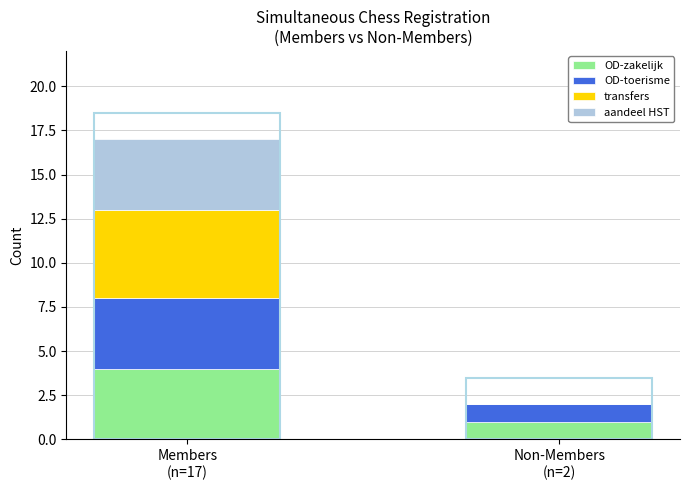

What is the maximum value for OD-zakelijk?

4